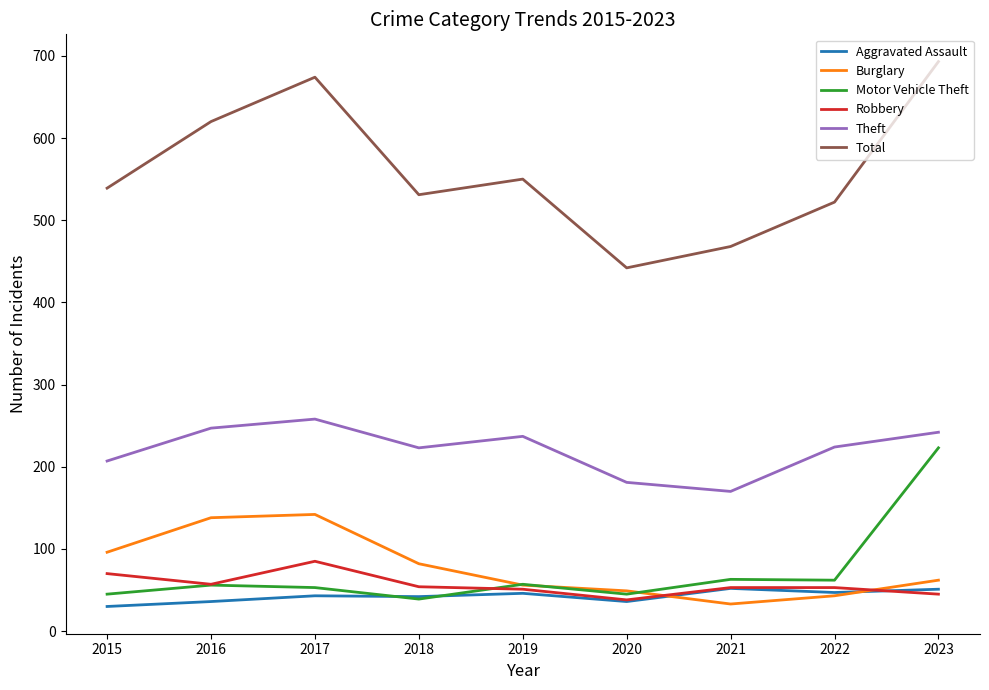

Does the chart display data point markers on the line(s)?

No